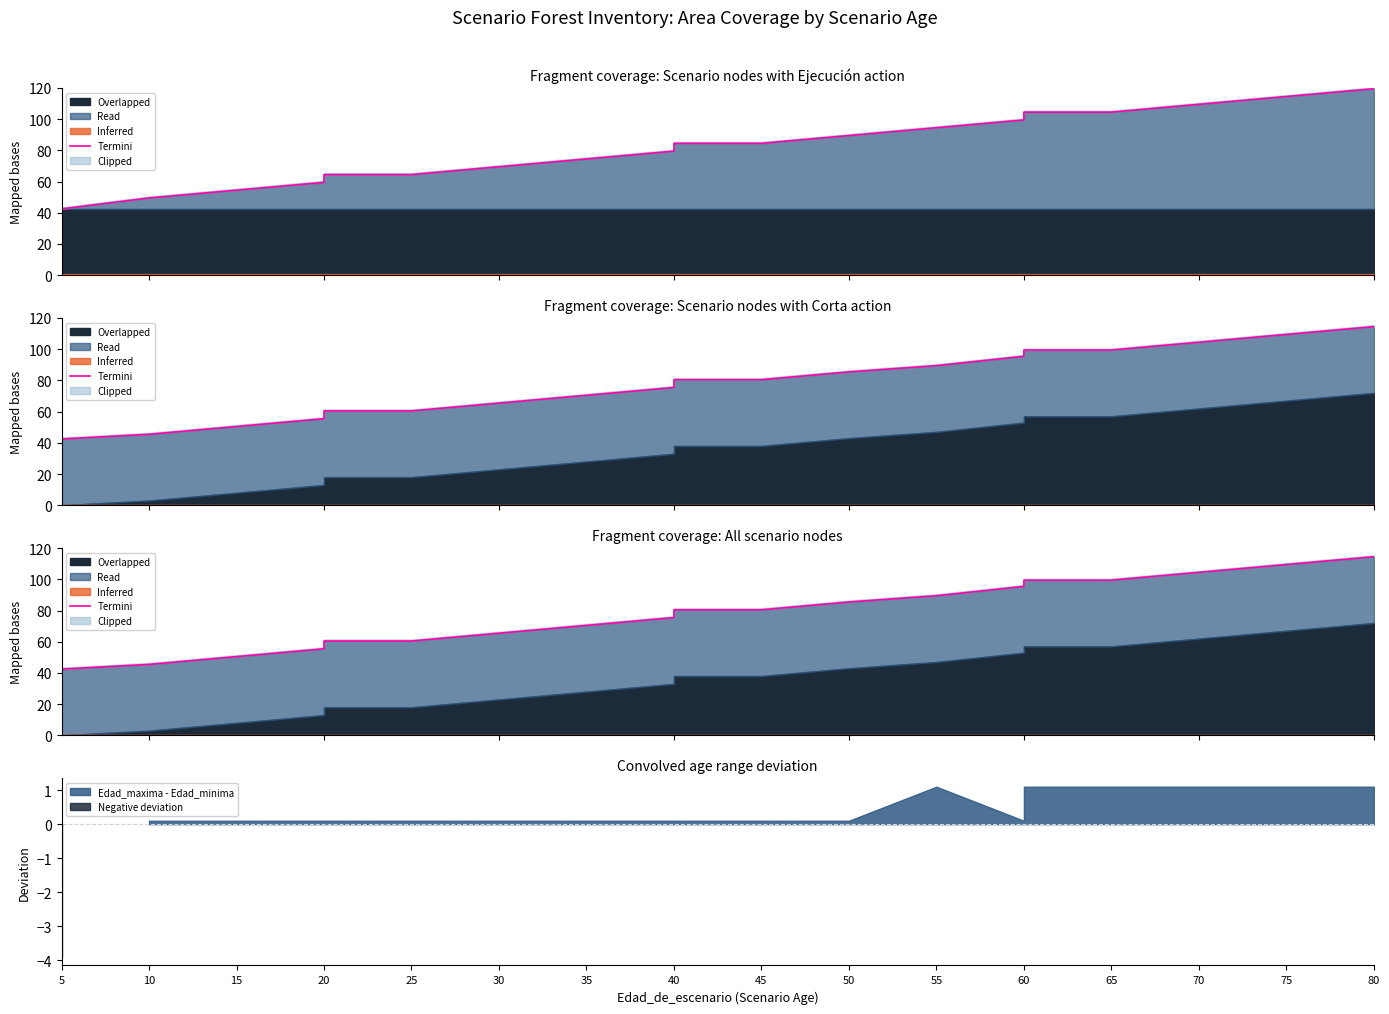

True or false: the data has more than 1 interior local peaks.

False